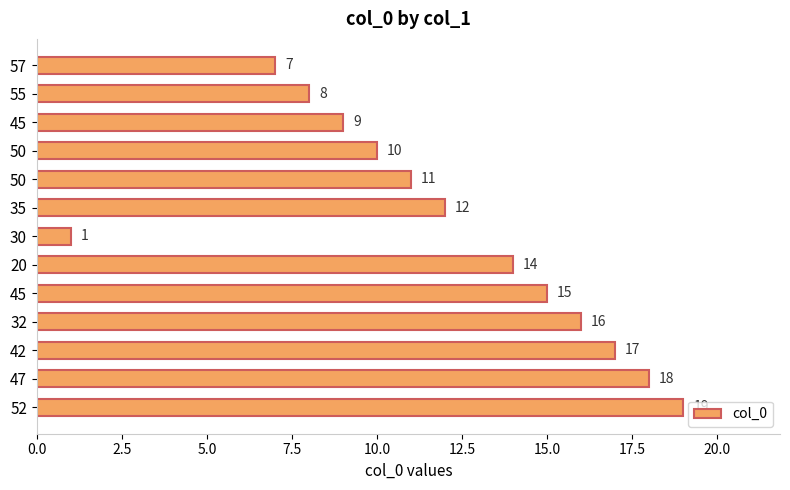

At which category does the chart reach its peak across all series?

52